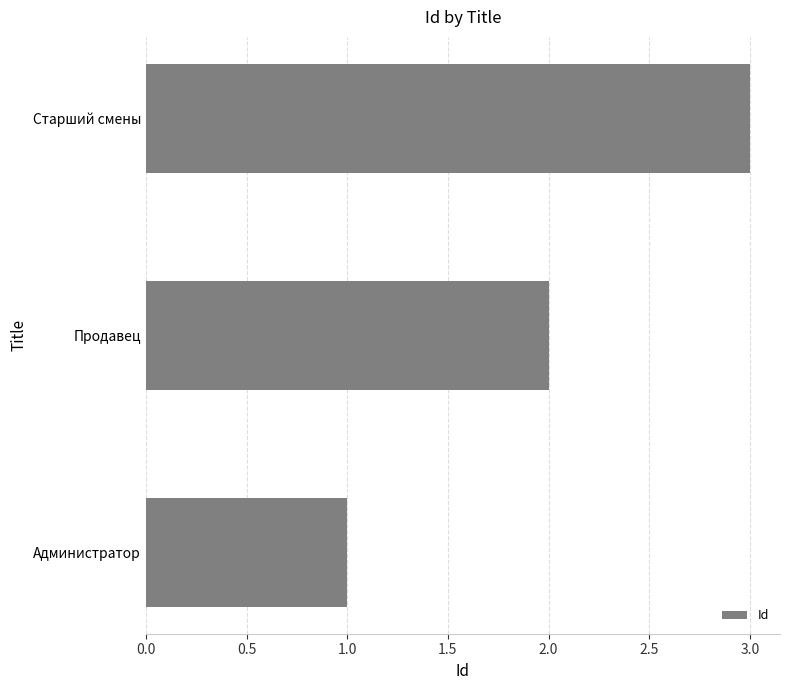

List the labels in order of value, largest first.

Старший смены, Продавец, Администратор